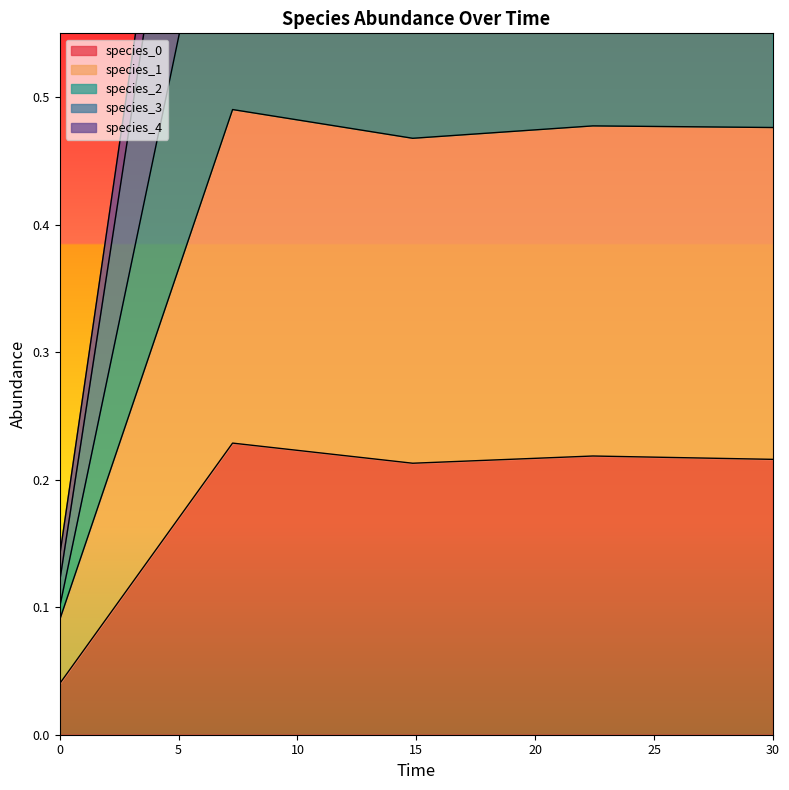

True or false: species_1 and species_2 cross at least once.

False